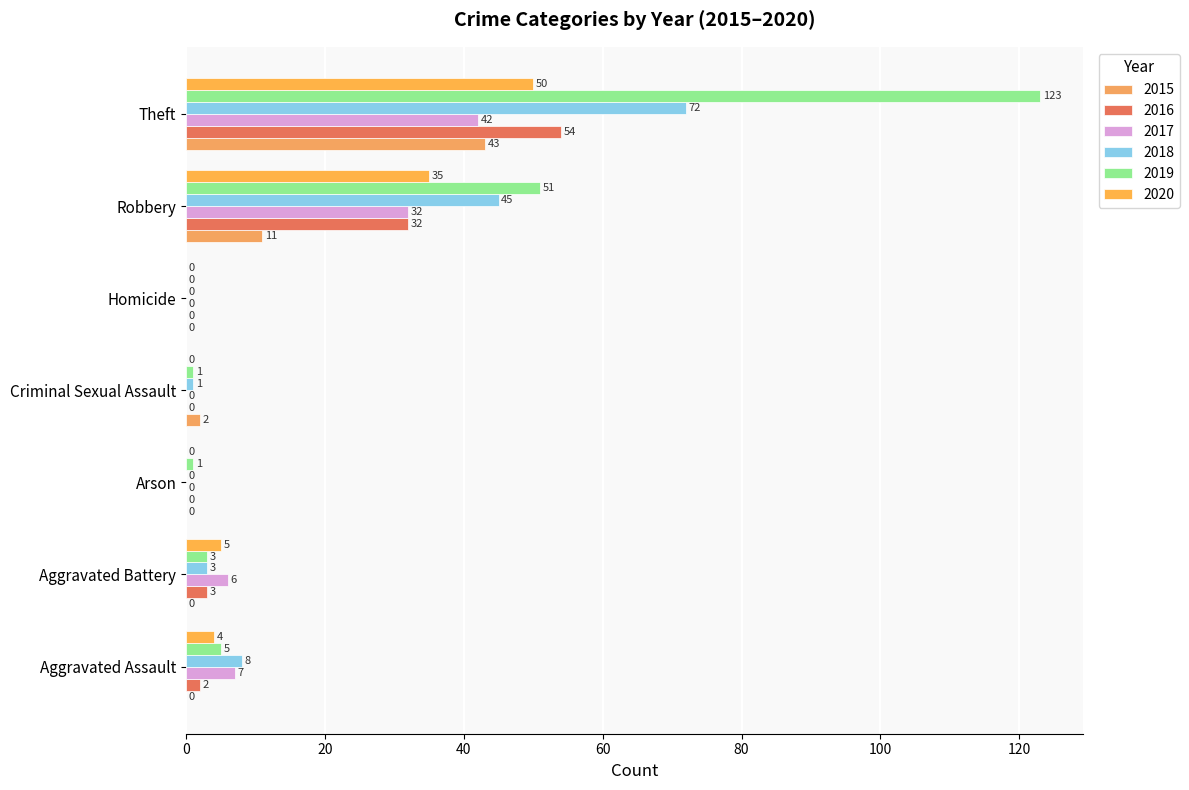

What is the difference between the maximum and minimum values in the 2019 series?

123